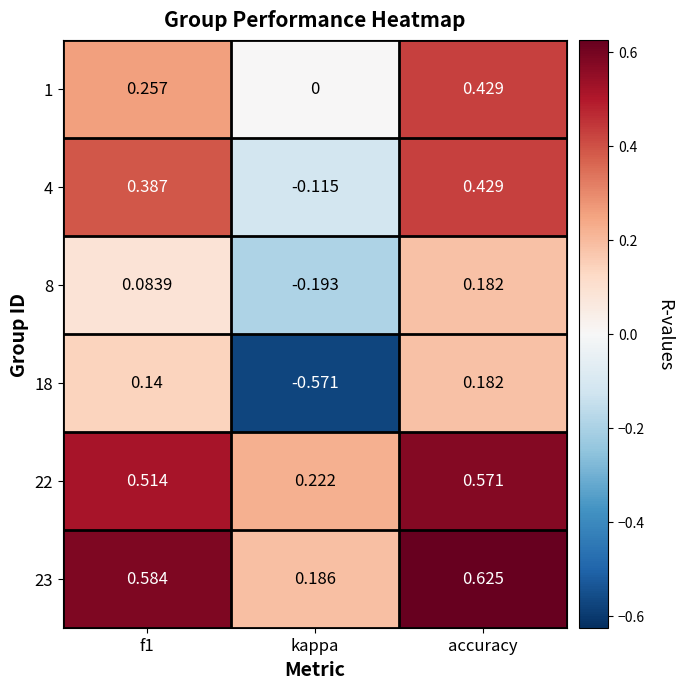

At which category does the chart reach its peak across all series?

accuracy